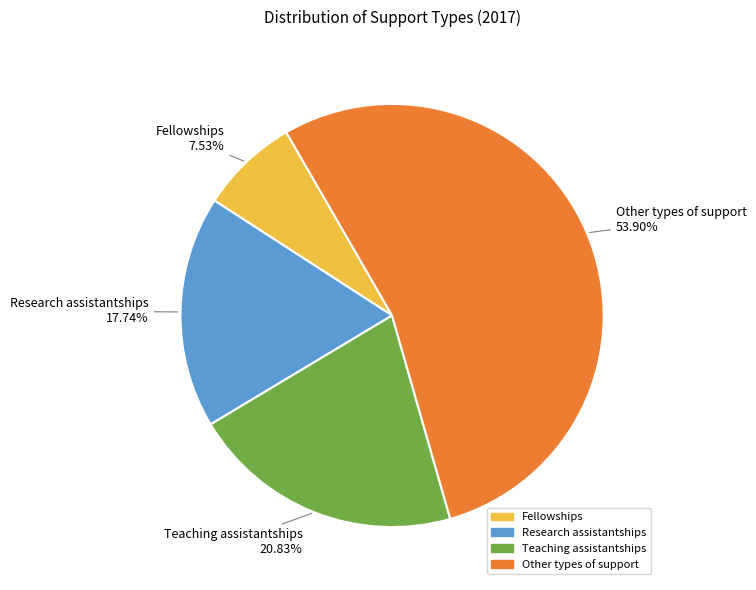

Which category accounts for the majority?

Other types of support